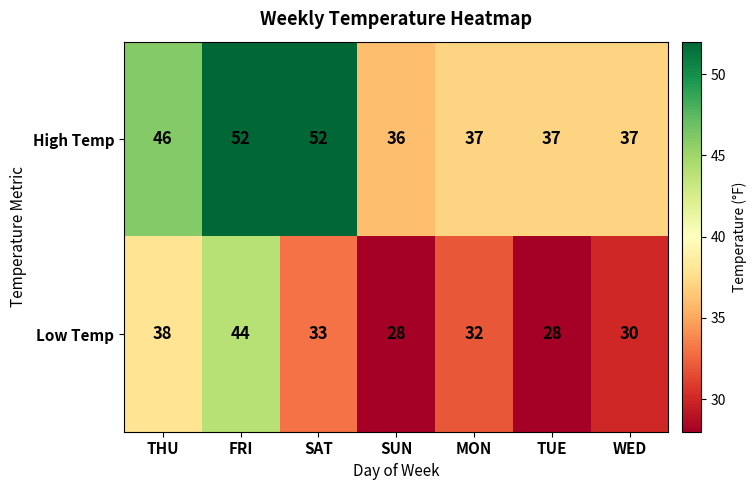

What is the difference between the second highest and second lowest values in the High Temp series?

15